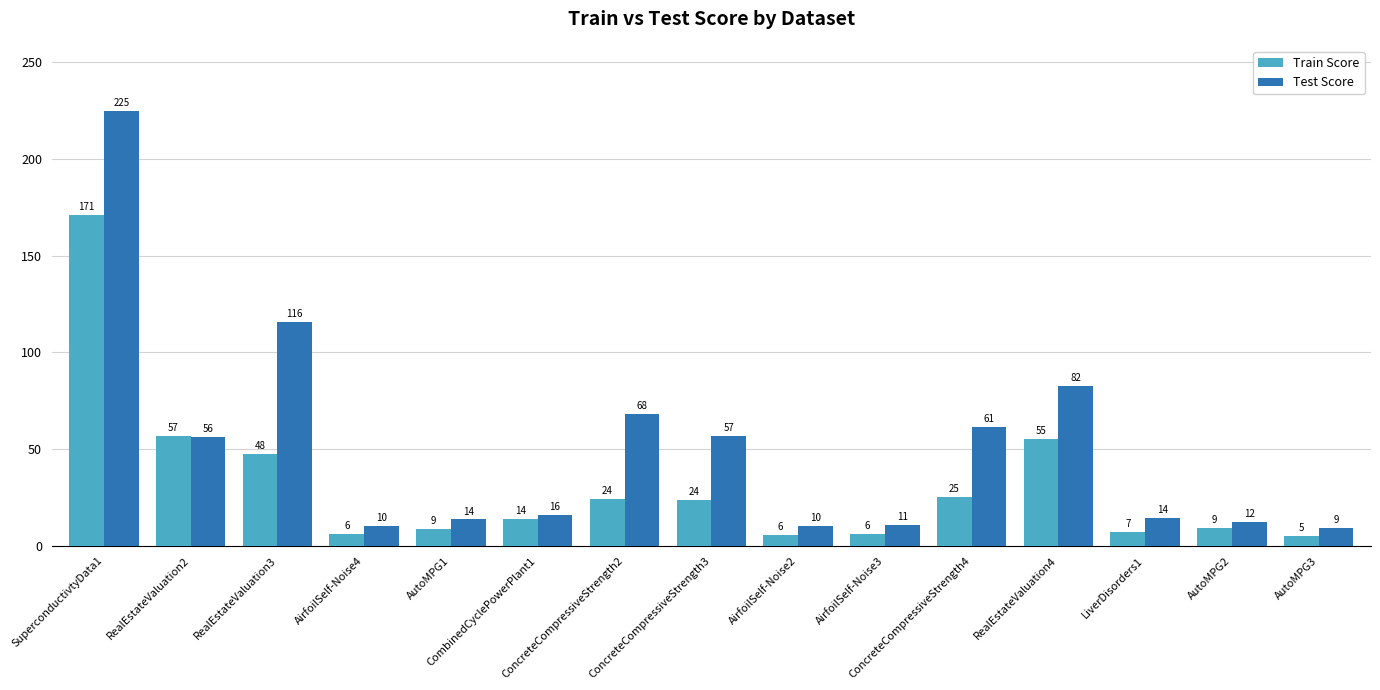

What is the maximum value shown in the chart?

224.7